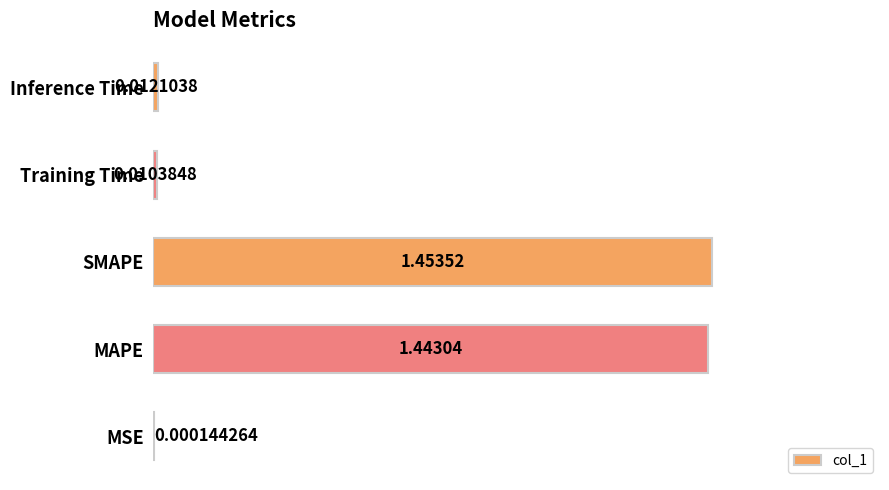

Which has a higher value, Training Time or MSE?

Training Time